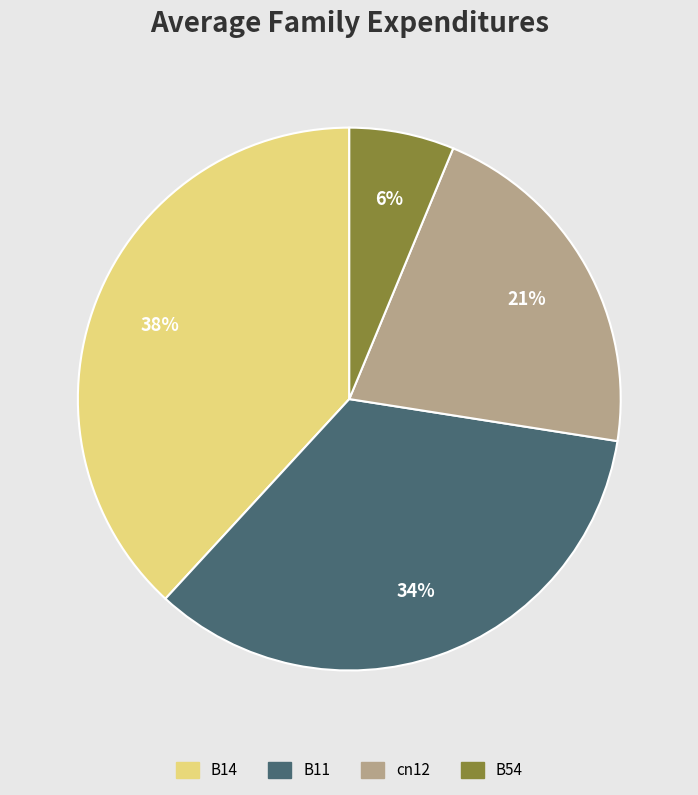

Does any single category account for the majority?

No